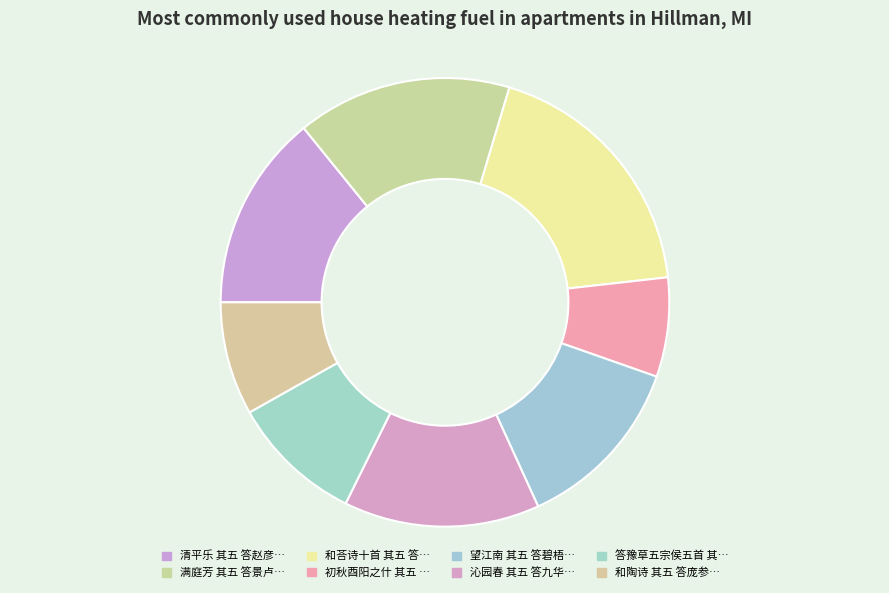

How many segments does this pie chart have?

8